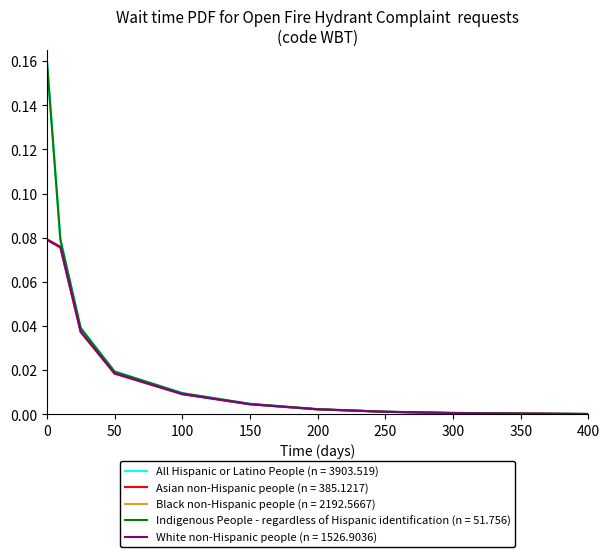

Which series has the widest spread of values?

All Hispanic or Latino People (n = 3903.519)